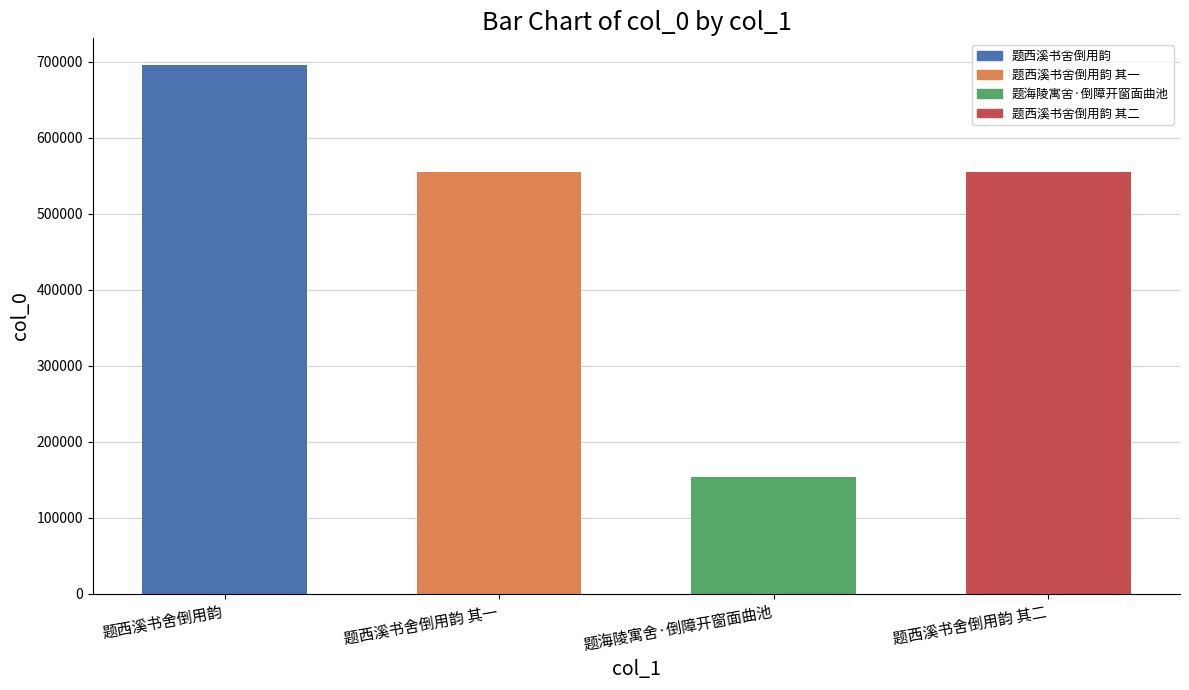

How many series are shown in this chart?

1